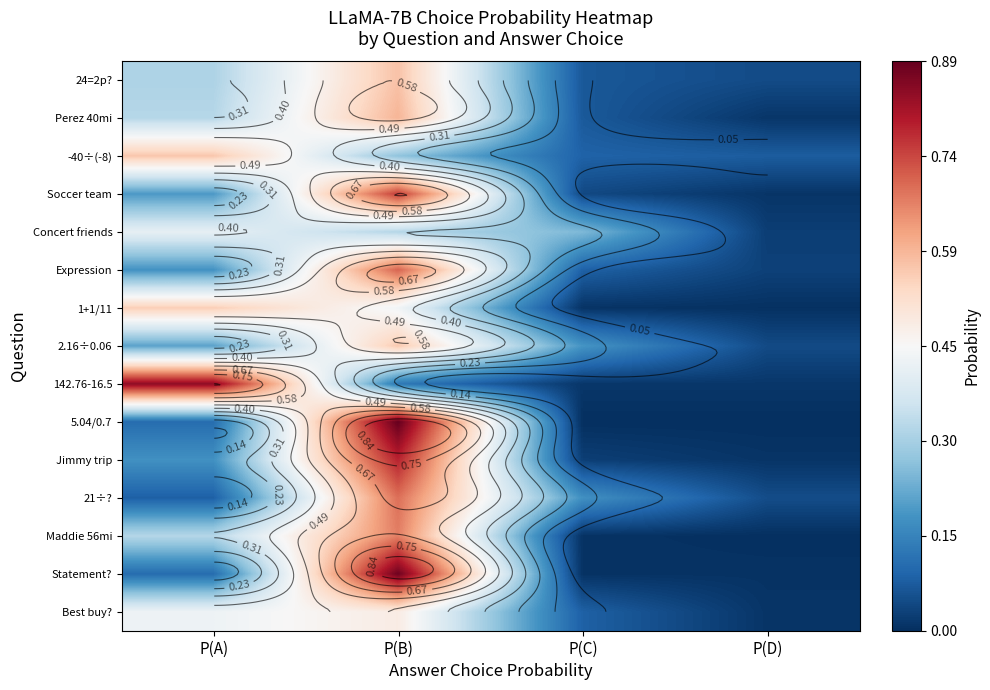

At which category does the chart reach its peak across all series?

P(B)